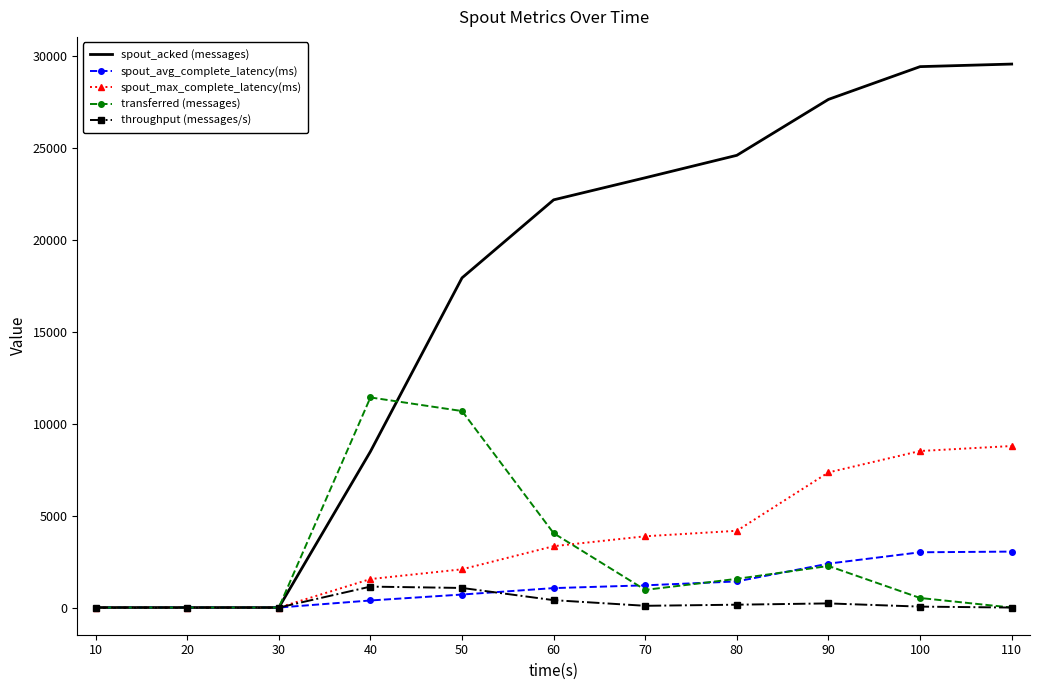

Which series has the widest spread of values?

spout_acked (messages)